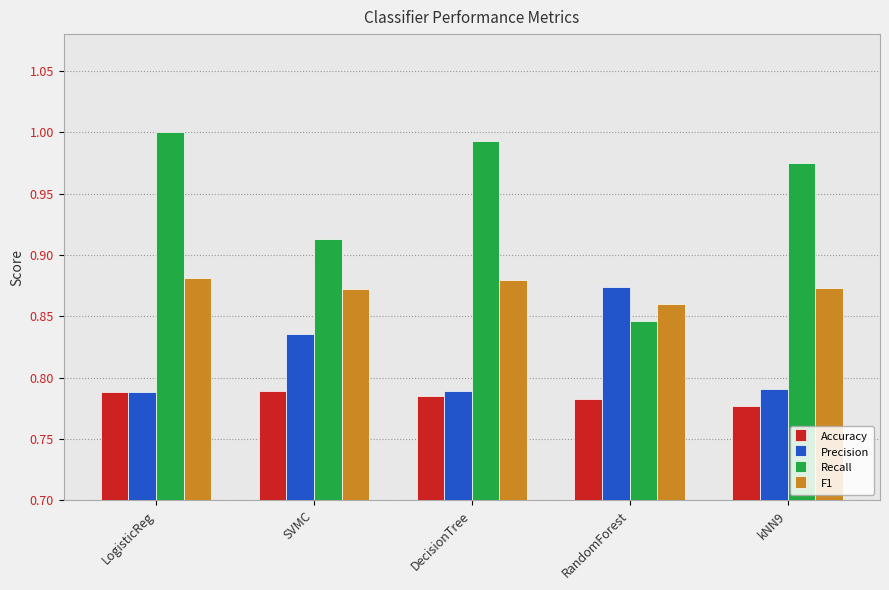

List the series in order of their overall mean, highest first.

Recall, F1, Precision, Accuracy